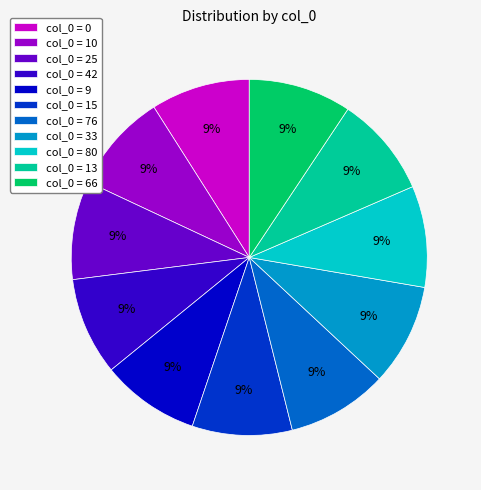

True or false: col_0 = 76 accounts for 1% of the total.

False